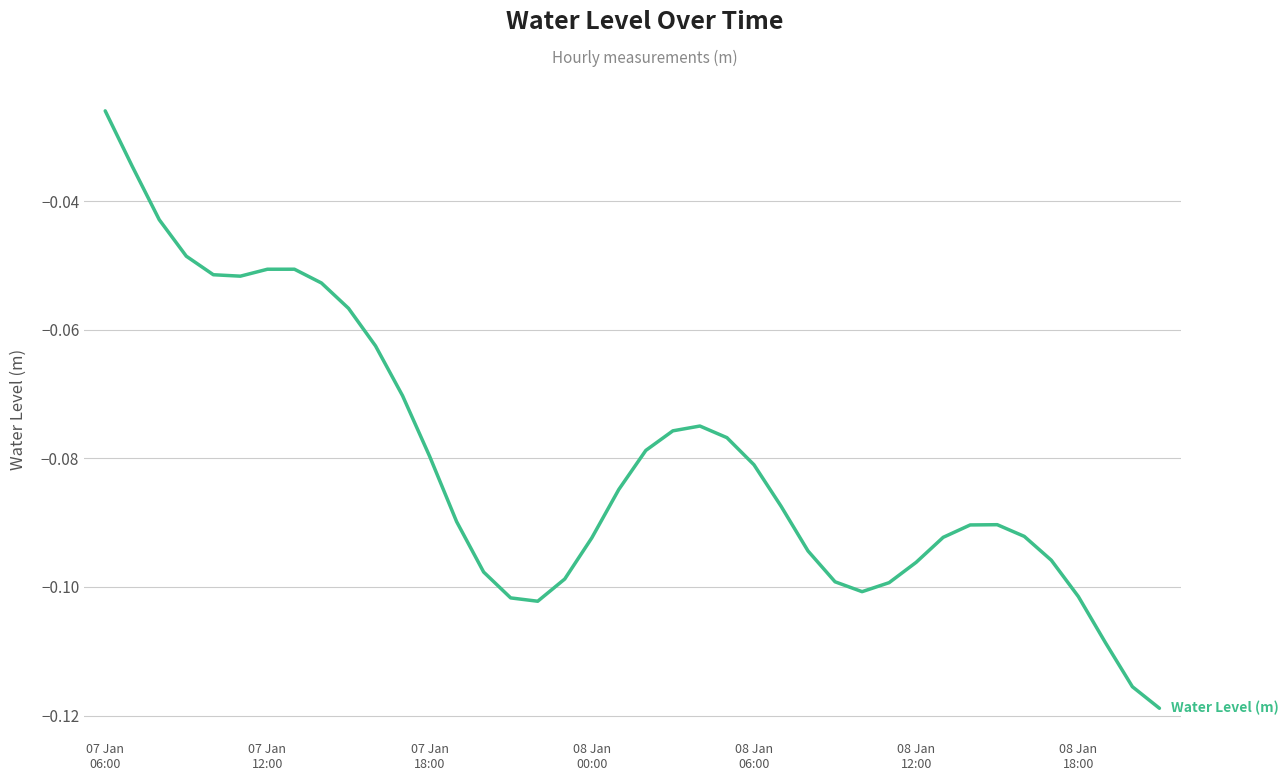

What is the value of the 16th point from the left?

-0.1